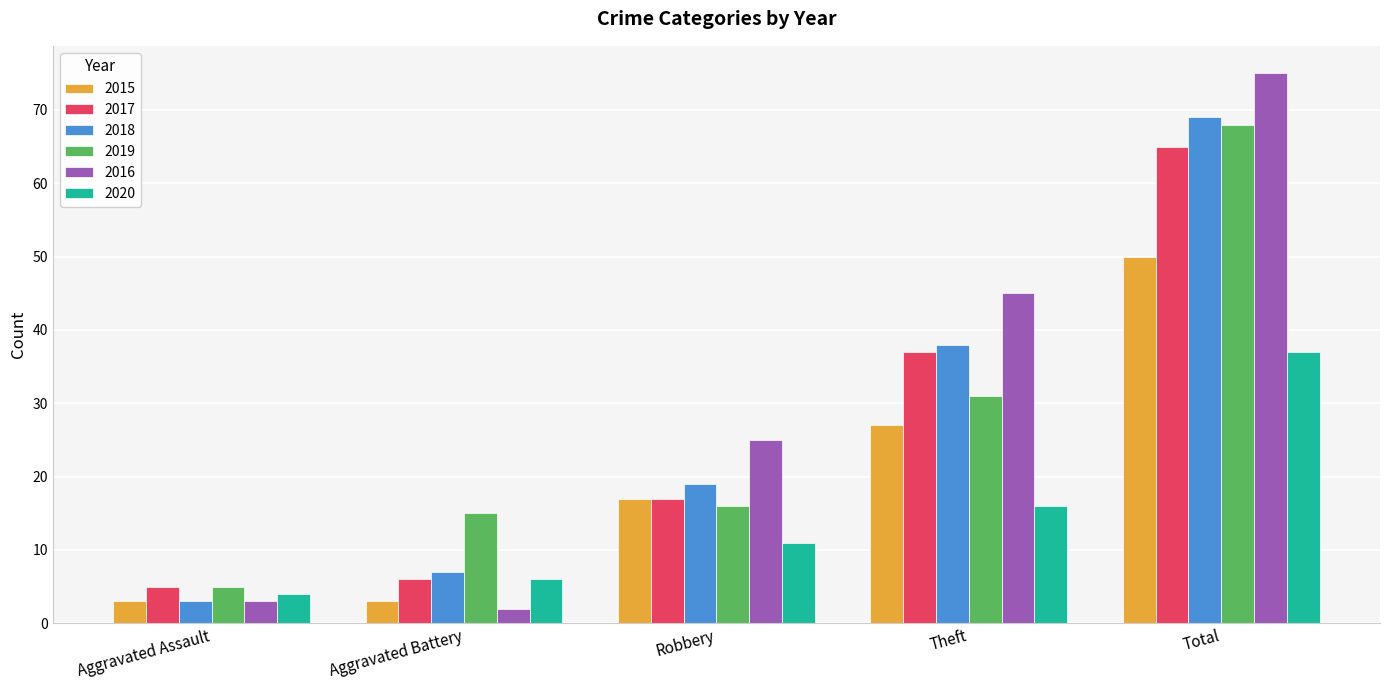

Does the chart contain any negative values?

No